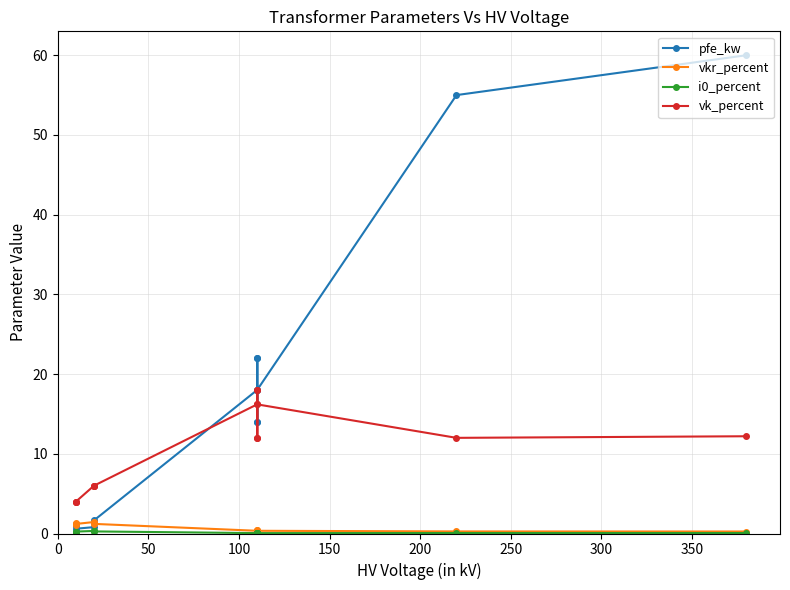

Does the chart have visible grid lines?

Yes